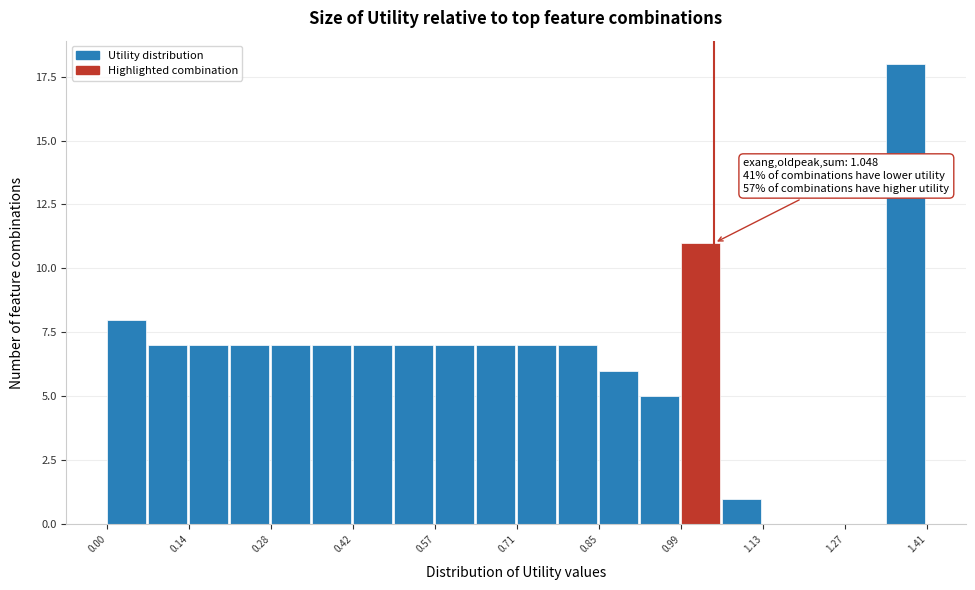

Read against the x-axis, roughly where is the centre of the tallest bar?

1.38